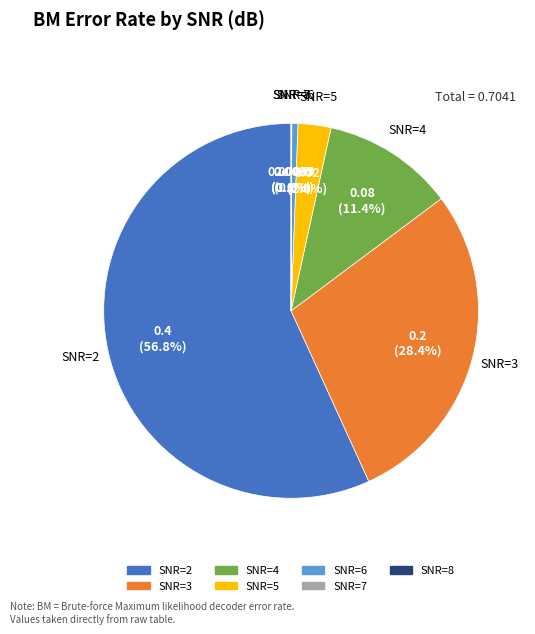

To the nearest percent, what is the difference between the SNR=3 and SNR=2 slice percentages?

28%